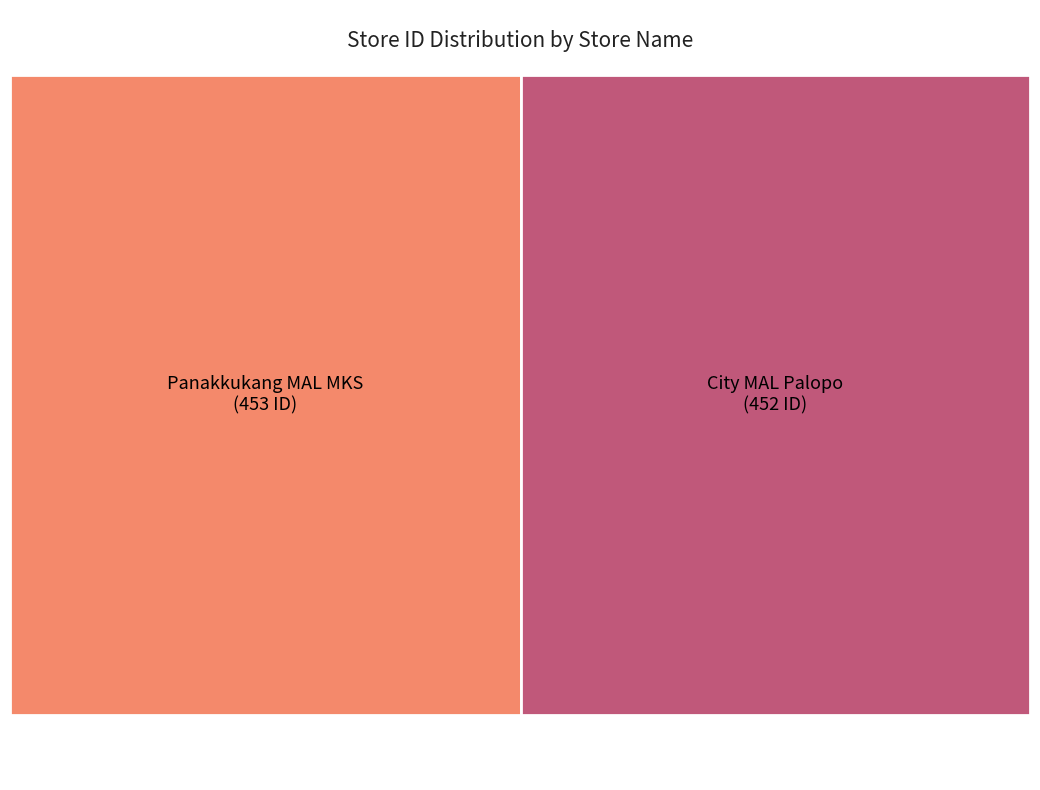

What percentage is the City MAL Palopo slice, to the nearest percent?

50%